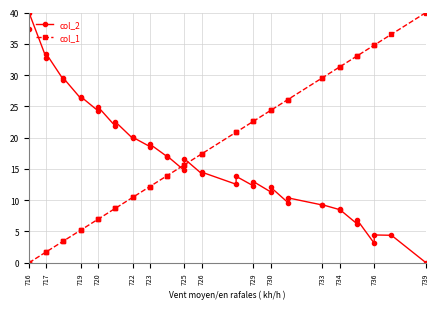

What is the difference between the maximum and minimum values in the col_2 series?

40.0